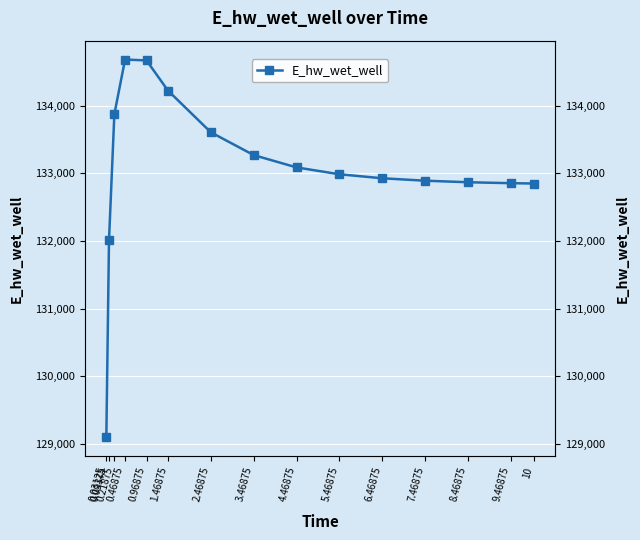

Count the number of data series in this chart.

1